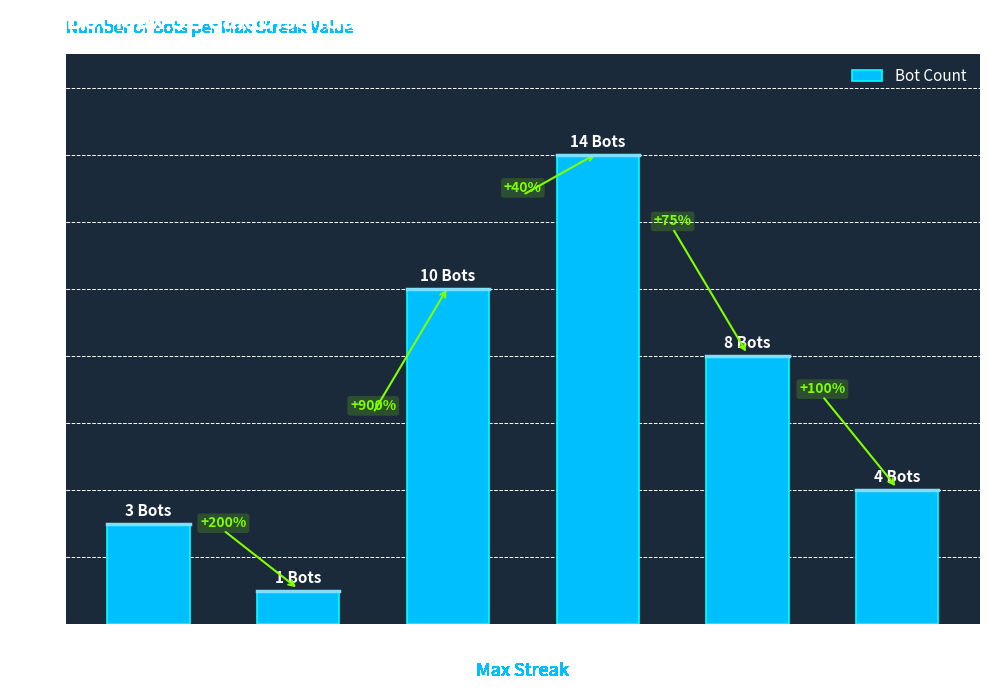

Are the bars horizontal?

No